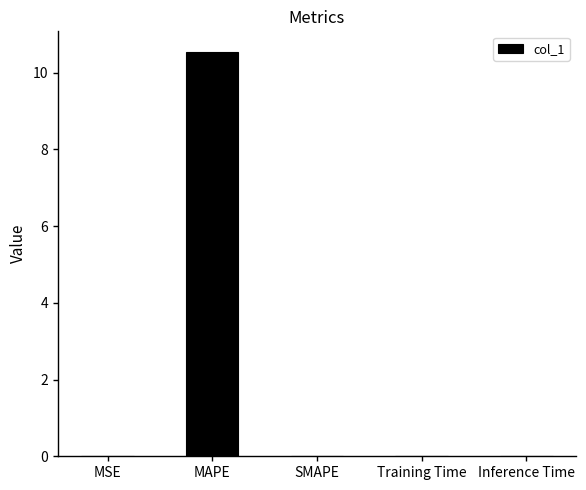

What is the maximum value shown in the chart?

10.5